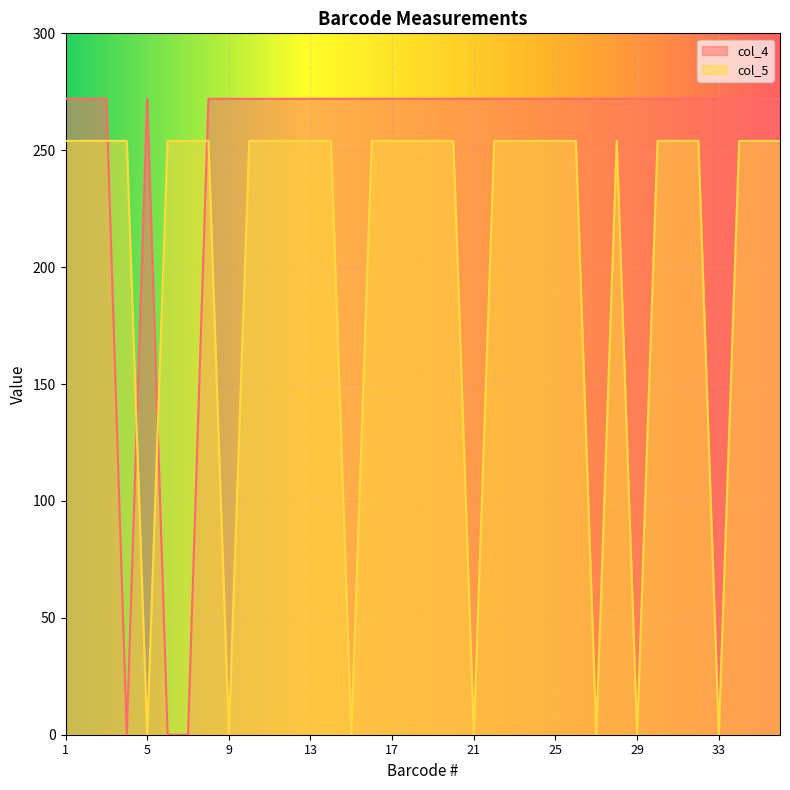

List the labels in order of col_5 value, largest first.

1, 2, 3, 4, 6, 7, 8, 10, 11, 12, 13, 14, 16, 17, 18, 19, 20, 22, 23, 24, 25, 26, 28, 30, 31, 32, 34, 35, 36, 5, 9, 15, 21, 27, 29, 33